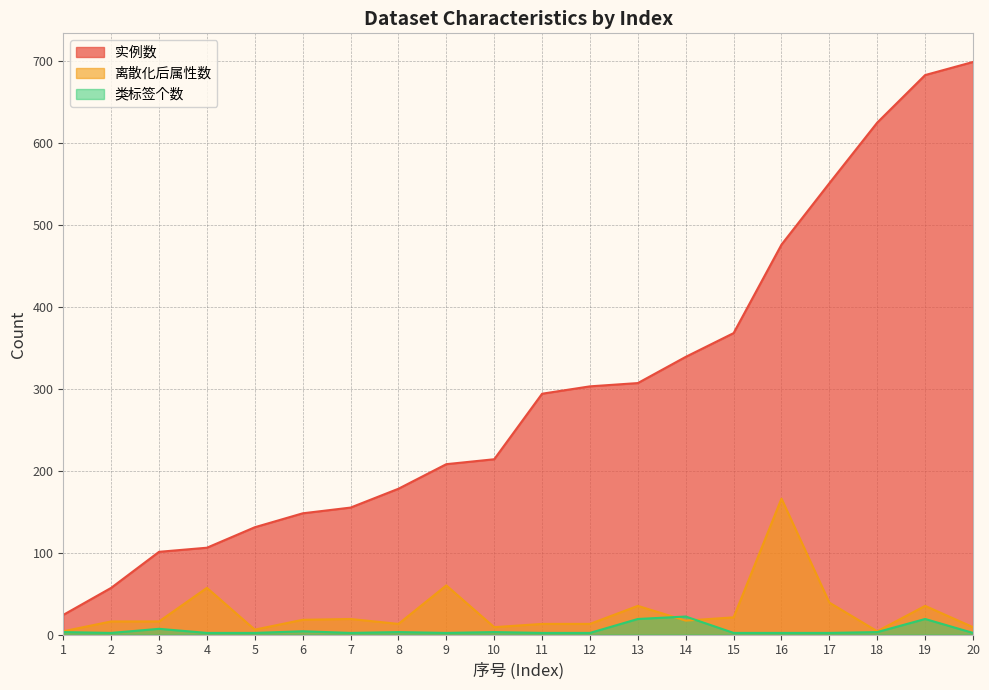

At which label is 类标签个数 closest to 12?

3